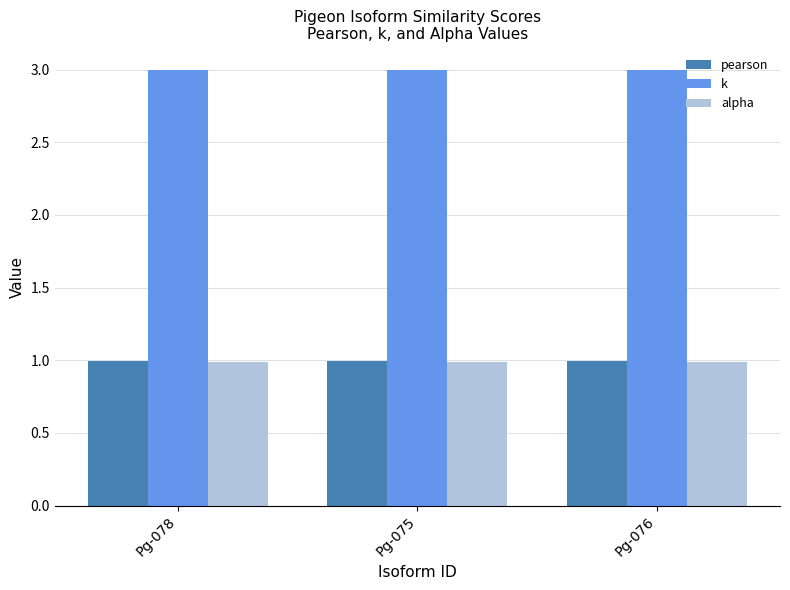

Reading right to left, what are all the values shown in this chart?

pearson: 1.0	1.0	1.0
k: 3.0	3.0	3.0
alpha: 1.0	1.0	1.0